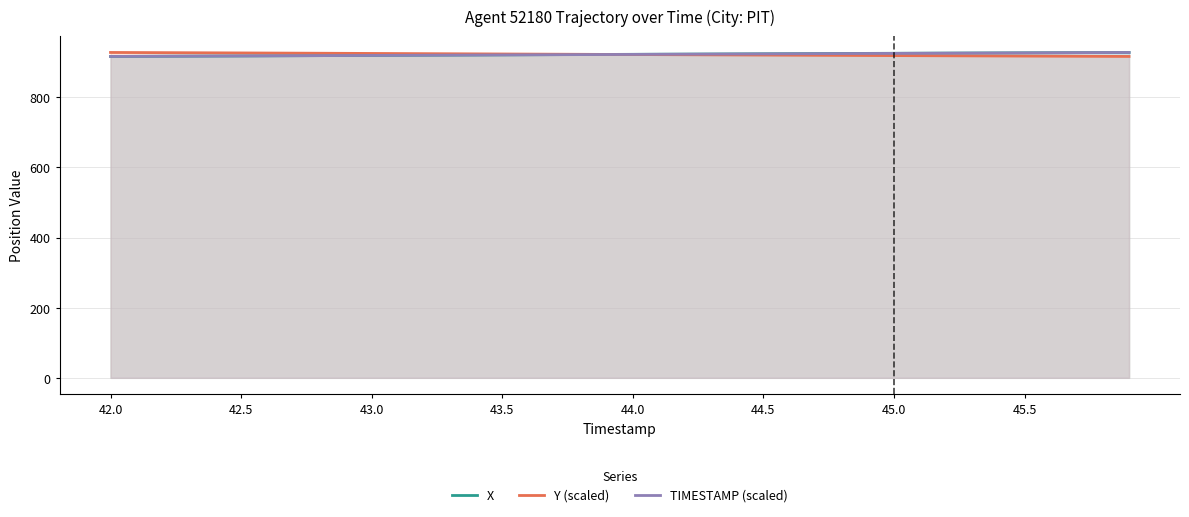

What are all the series names shown in the legend?

X, Y (scaled), TIMESTAMP (scaled)